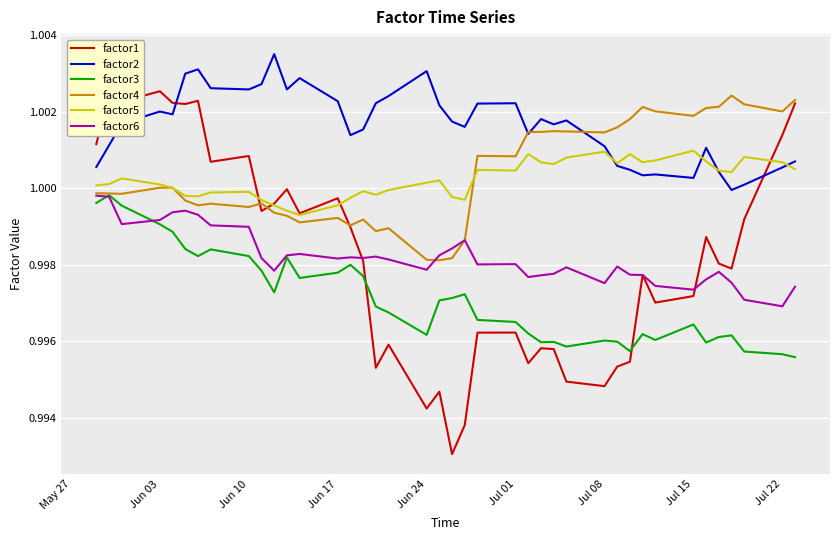

True or false: factor3 and factor5 cross at least once.

False